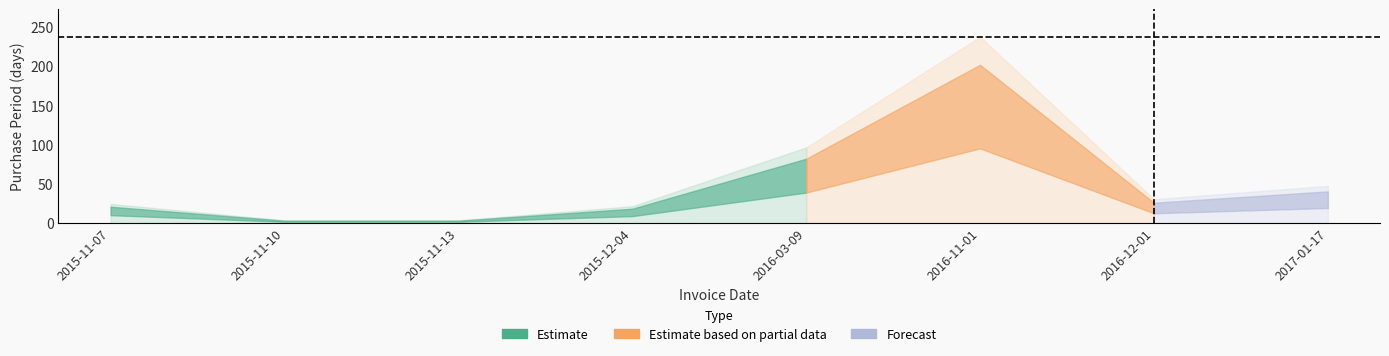

Where is the first local maximum?

2016-11-01